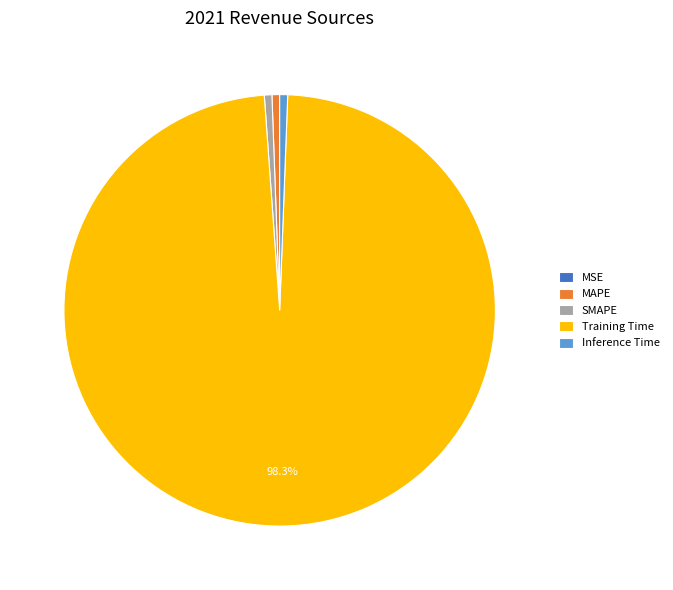

To the nearest percent, what portion does Training Time represent?

98%